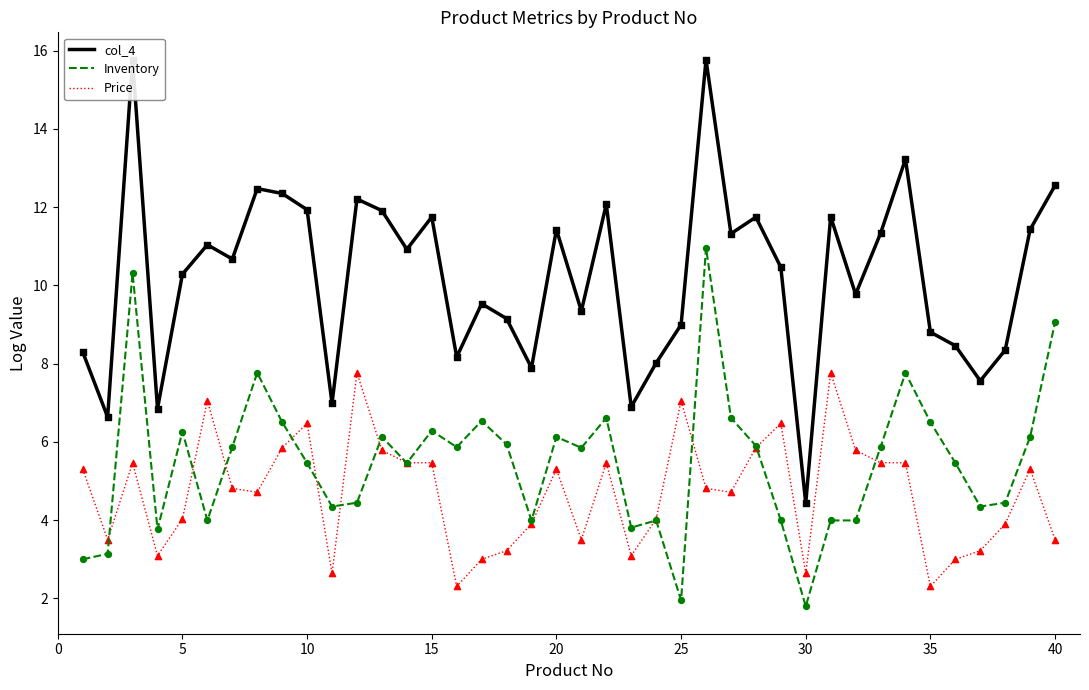

At how many categories does at least one series exceed 15?

2